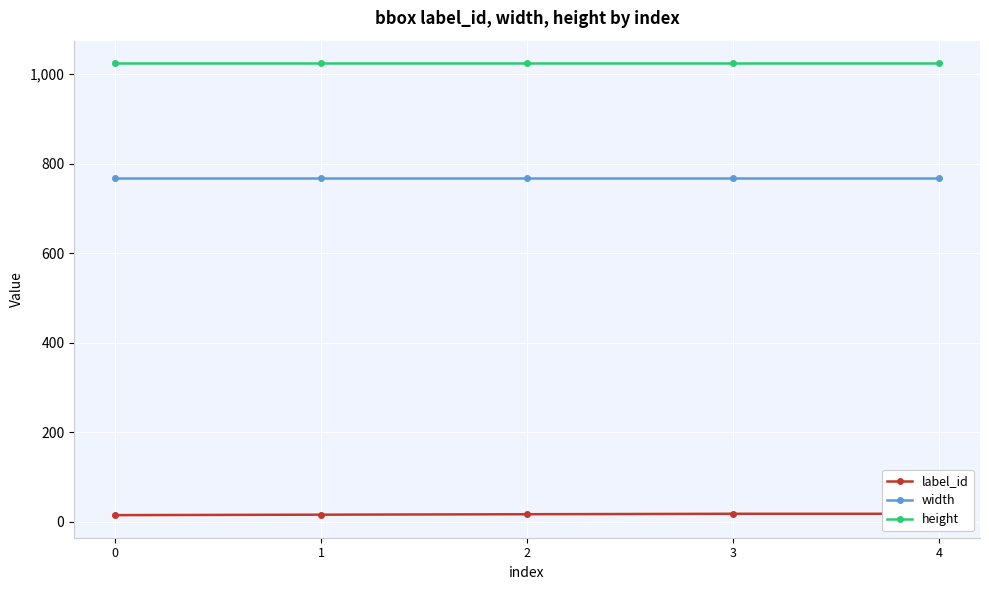

Is it true that label_id equals 15 at 0?

True